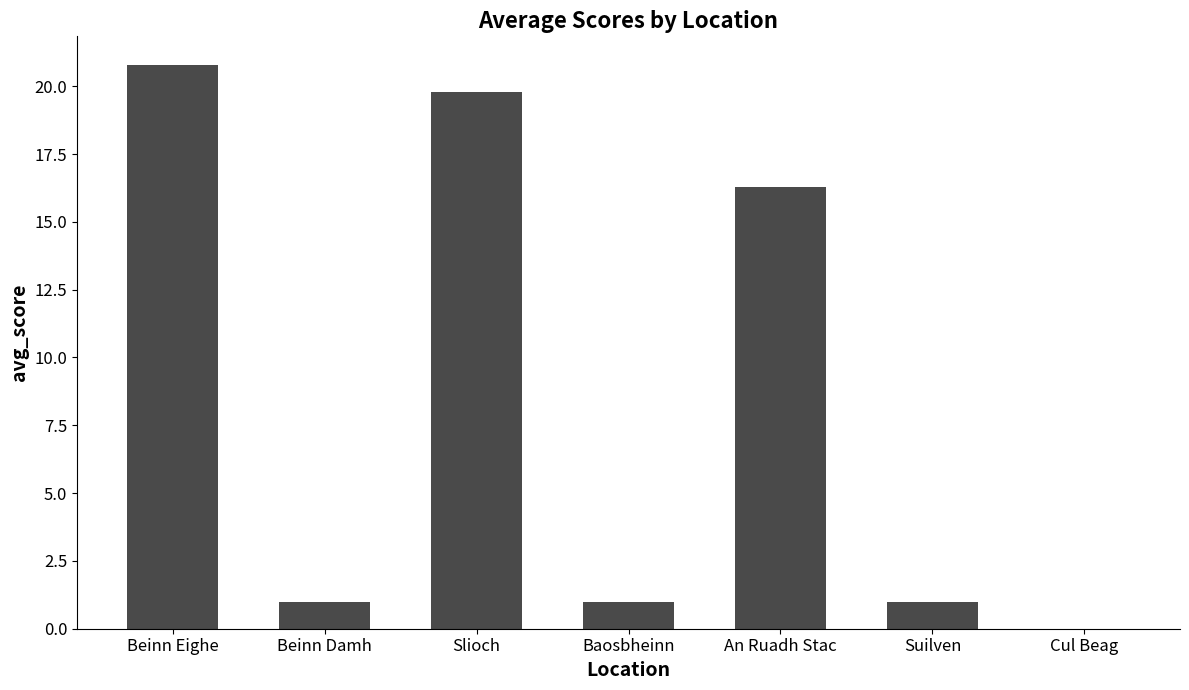

The chart shows a value of 19.8 at Slioch. True or false?

True